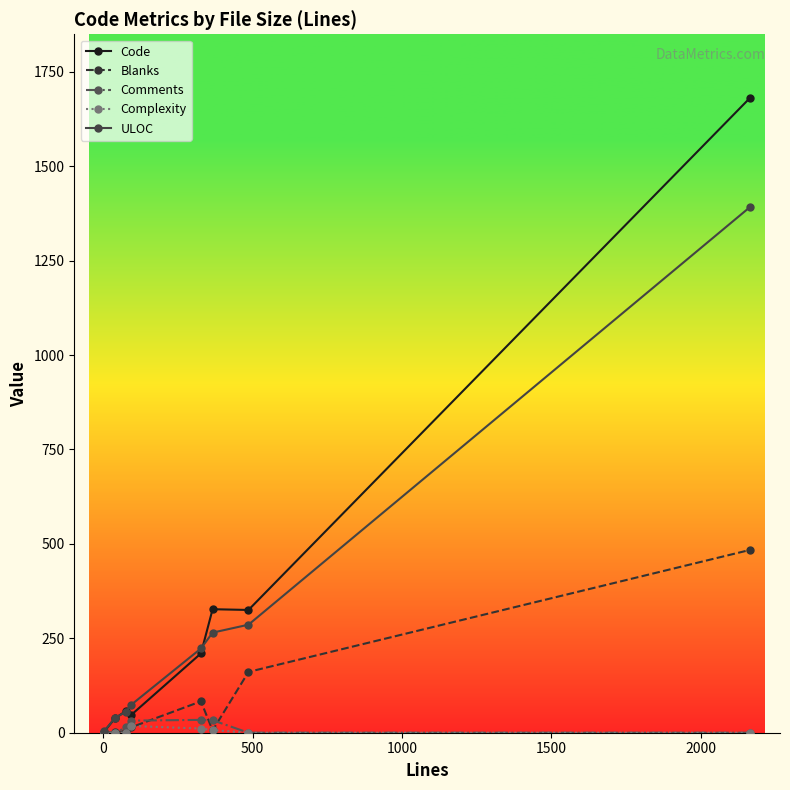

Which series has the widest spread of values?

Code